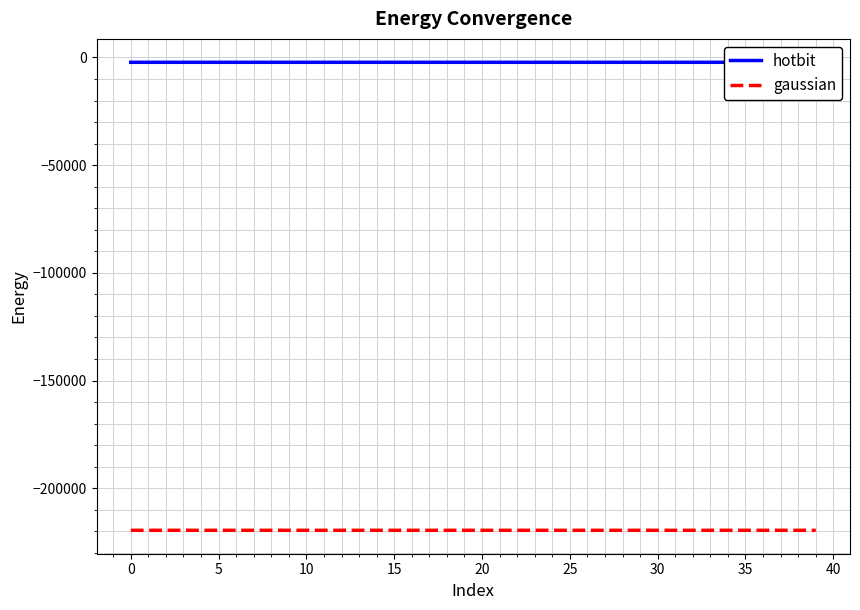

At which label is hotbit closest to -2250?

26